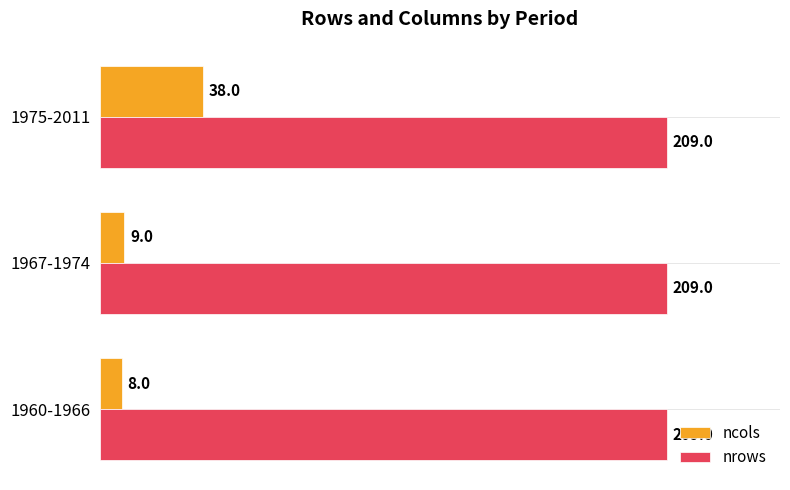

At which category is the sum across all series the highest?

1975-2011